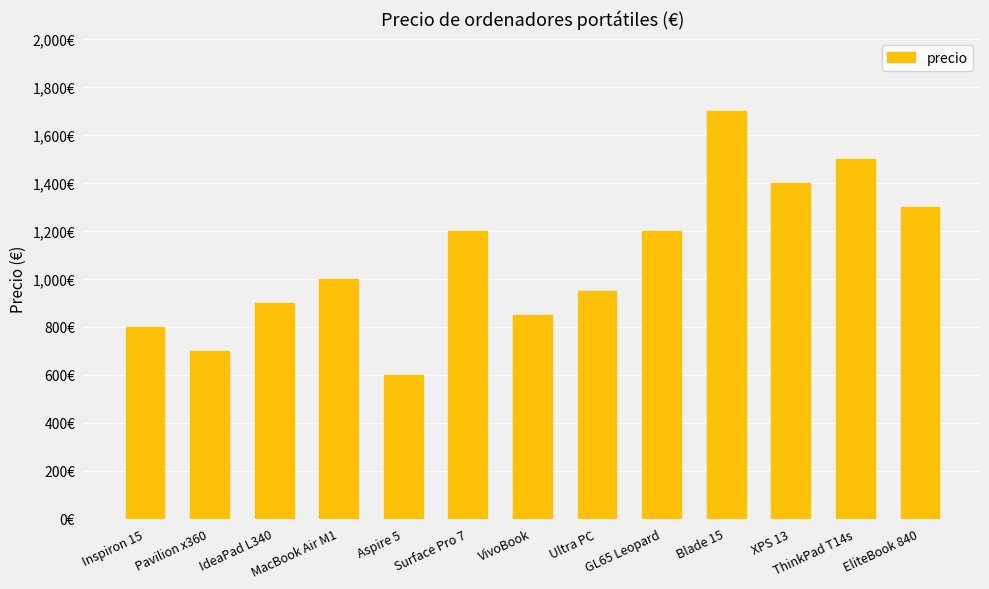

How many data points are above 1000?

6